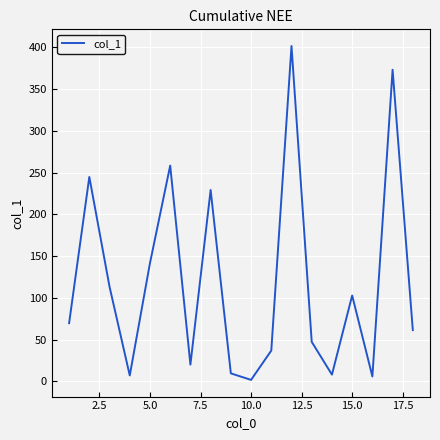

What is the difference between the maximum and minimum values?

399.6